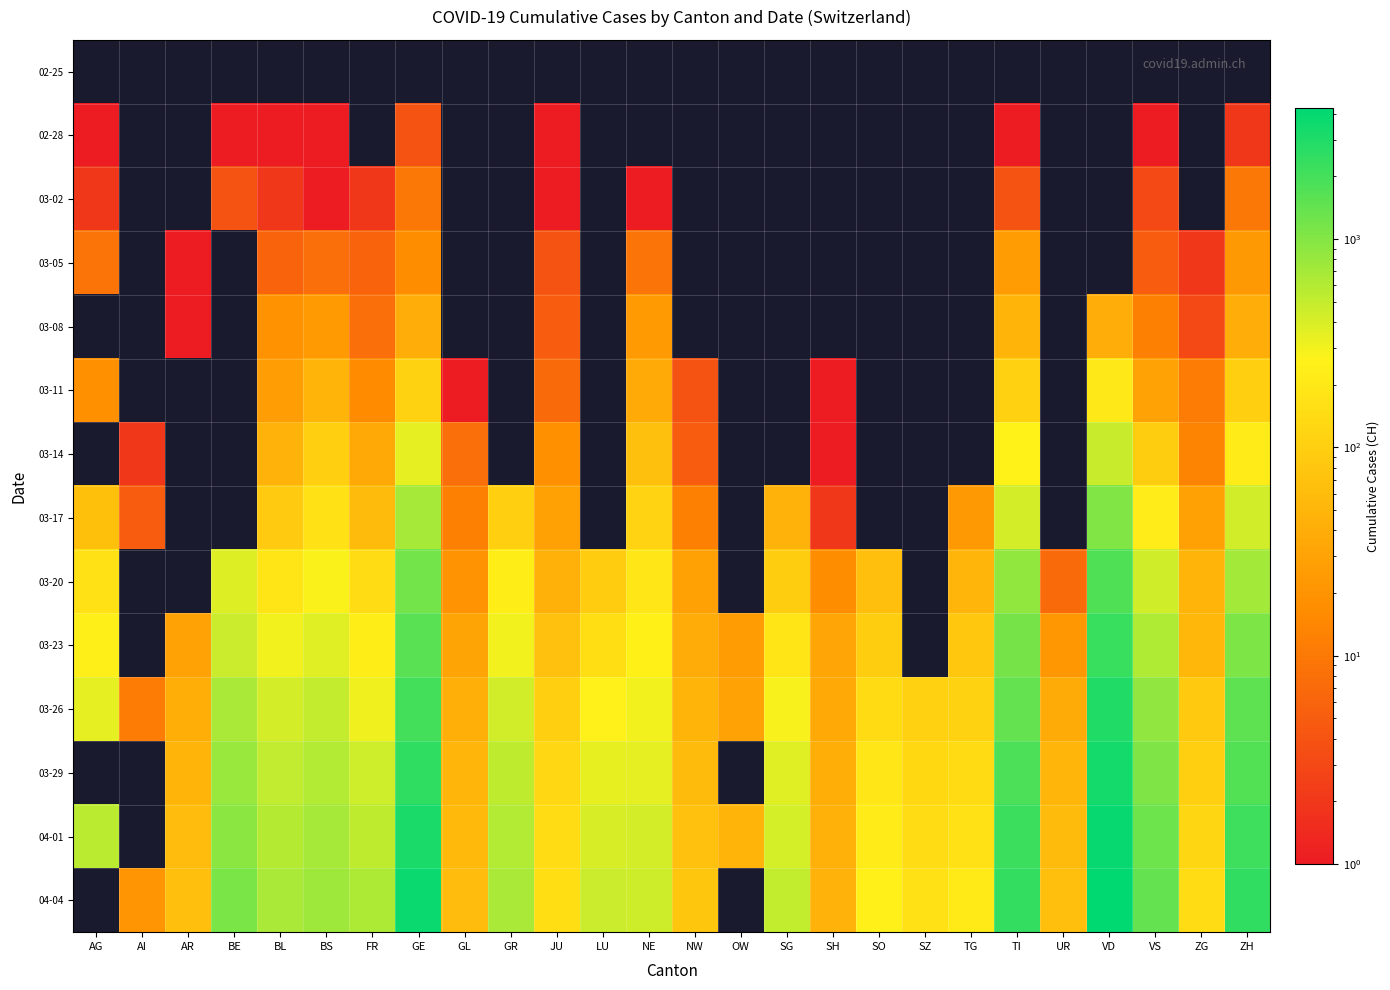

What is the minimum value shown in the chart?

1.0